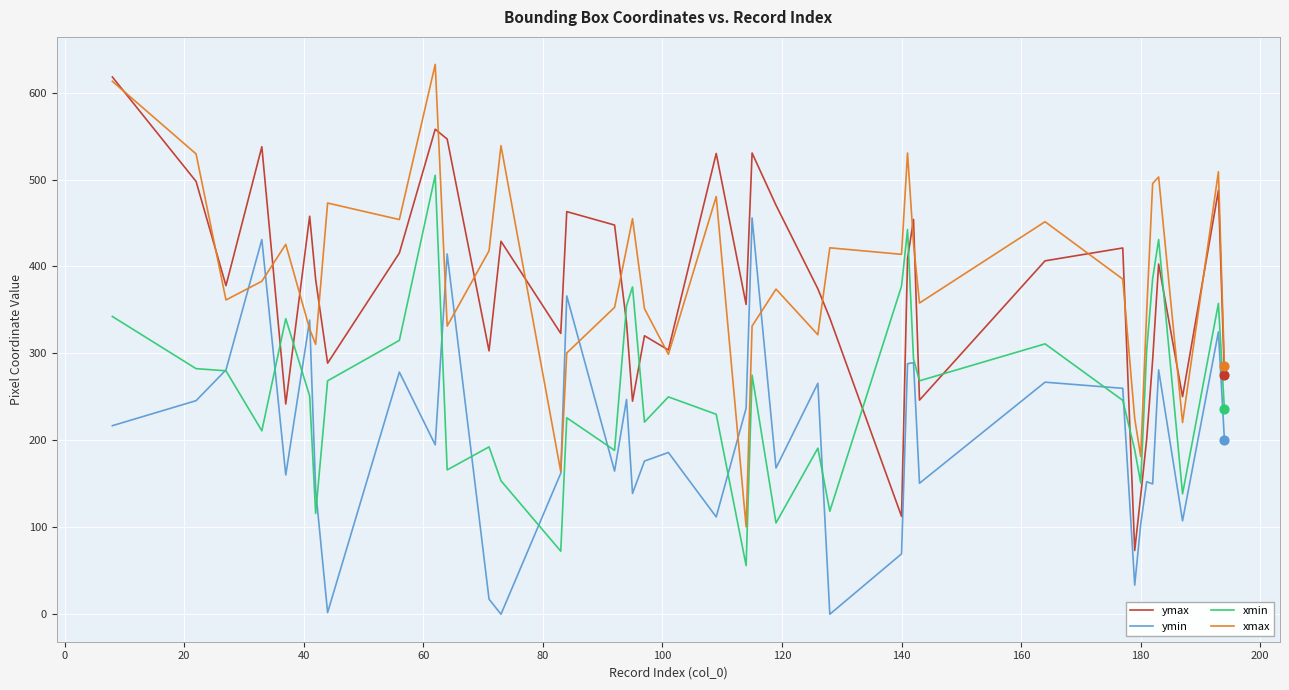

What is the maximum value shown in the chart?

632.5